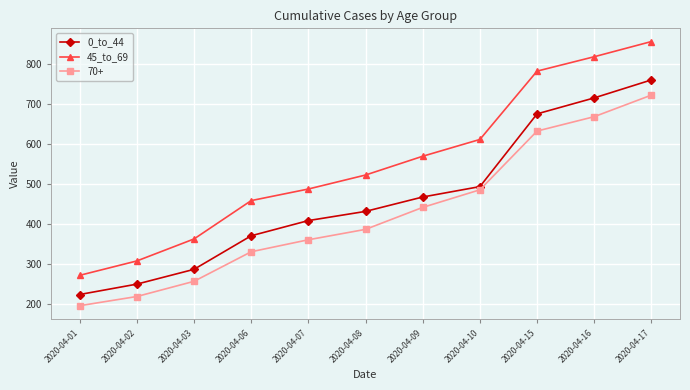

Rank the categories by 45_to_69 value from highest to lowest.

2020-04-17, 2020-04-16, 2020-04-15, 2020-04-10, 2020-04-09, 2020-04-08, 2020-04-07, 2020-04-06, 2020-04-03, 2020-04-02, 2020-04-01